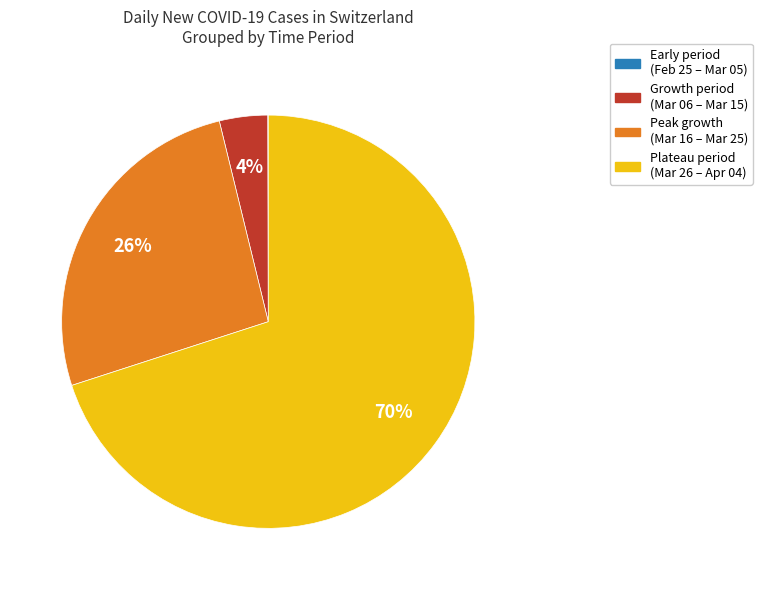

The Peak growth (Mar 16 – Mar 25) slice represents 13% of the pie. True or false?

False